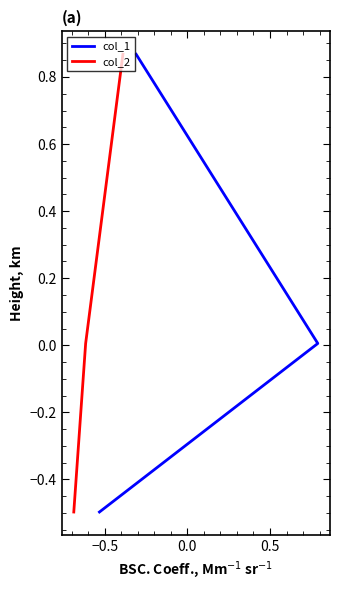

How many lines are shown in the chart?

2